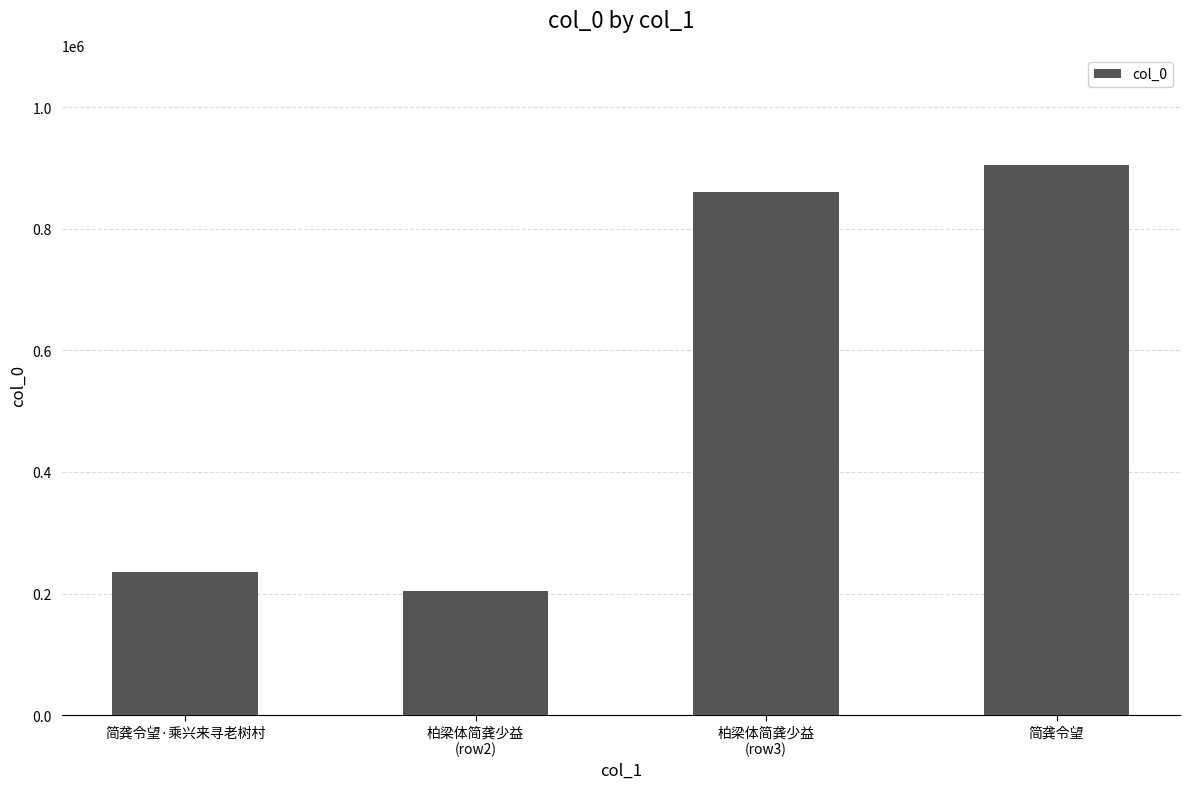

What is the change in value from 柏梁体简龚少益
(row2) to 柏梁体简龚少益
(row3)?

+656420